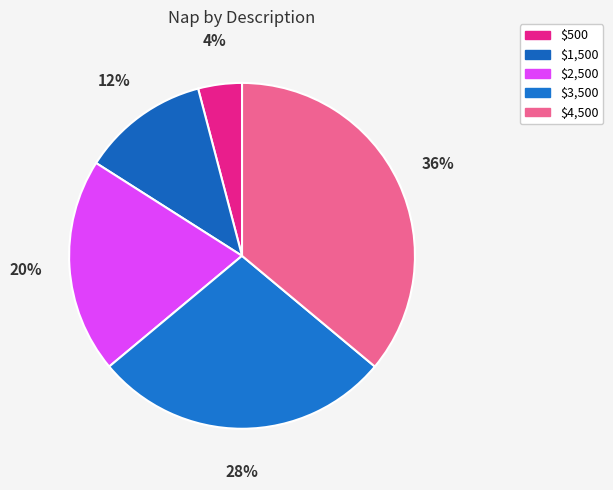

Does any single category account for the majority?

No